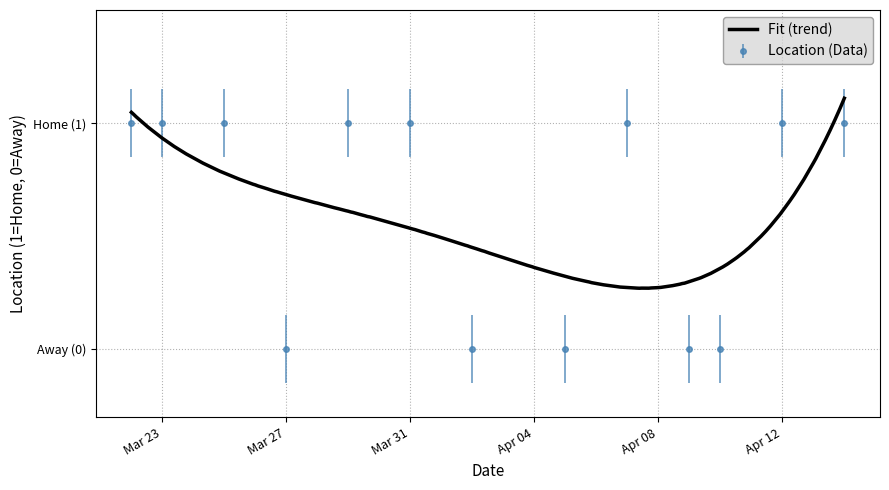

Does the chart display data point markers on the line(s)?

No